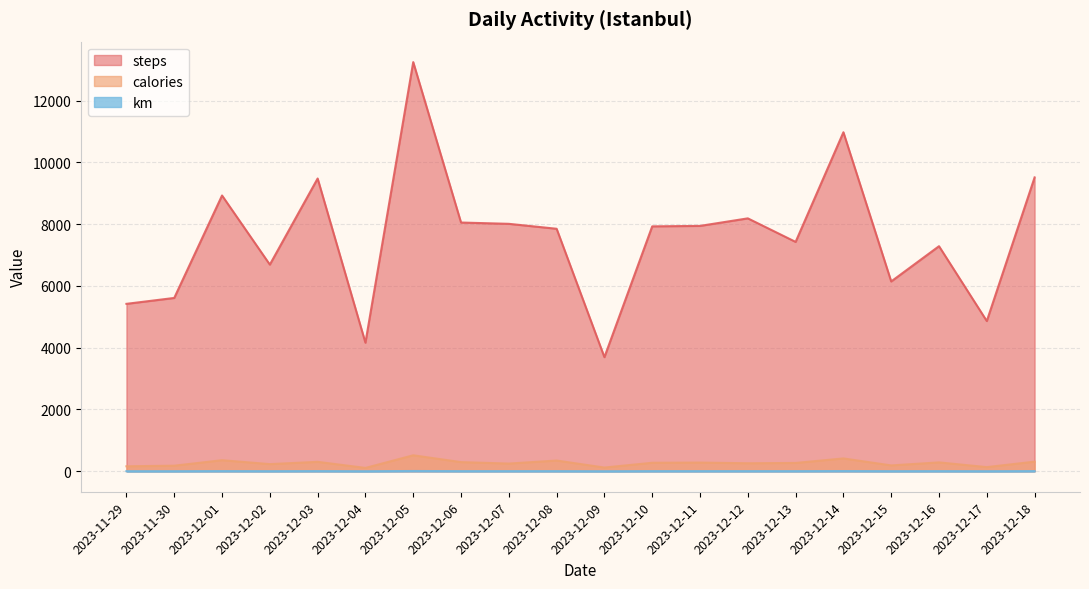

What is the difference between the second highest and minimum values in the km series?

5.1